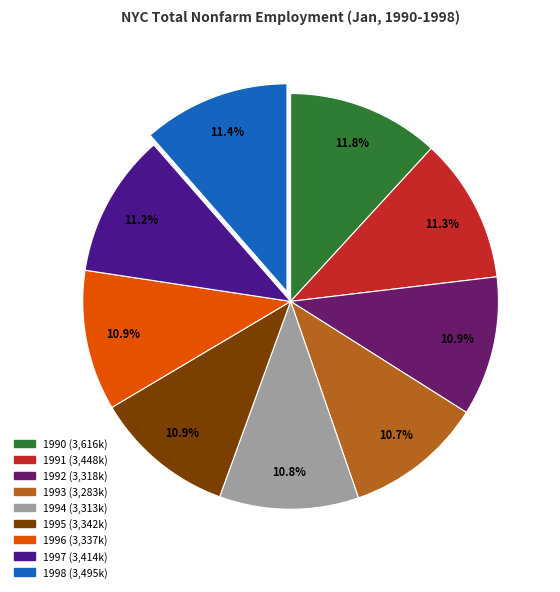

Combined, what portion of the pie is 1997 and 1993?

21.9%